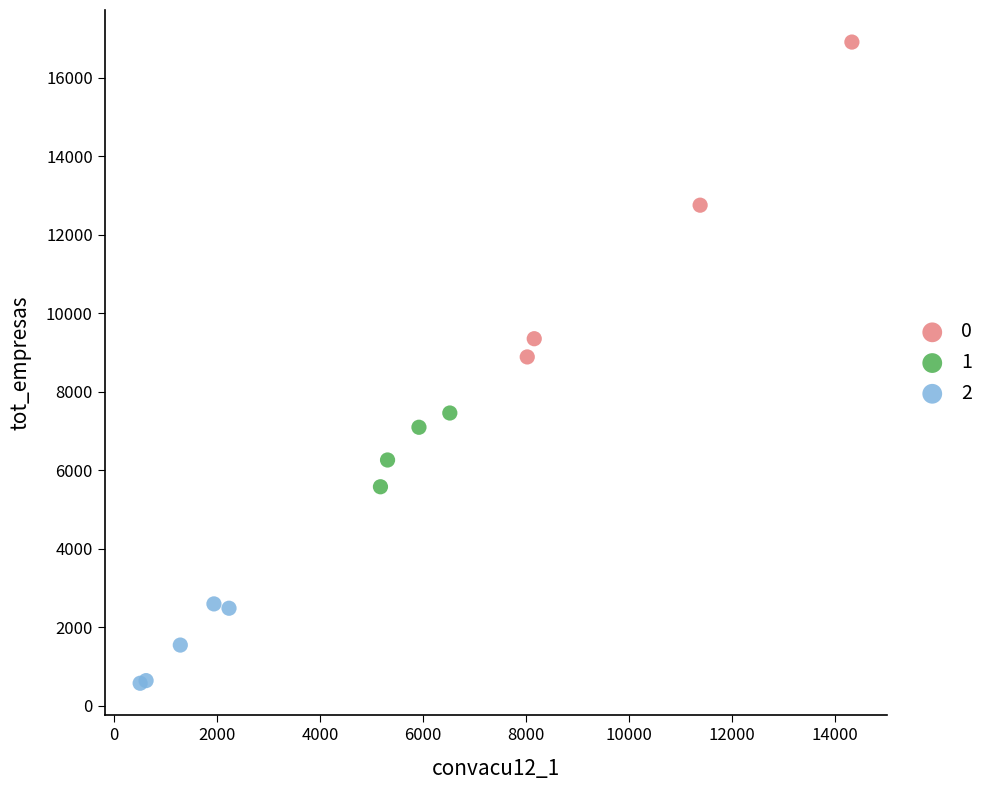

Which series reaches the maximum Y coordinate?

0